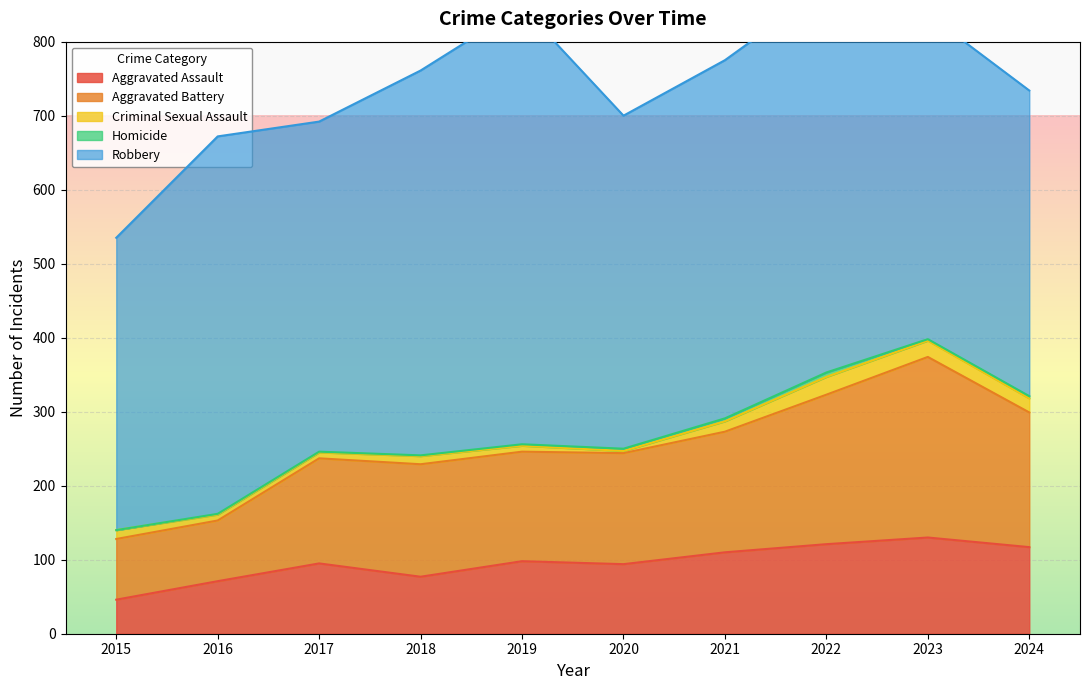

Reading left to right, list all the values displayed in this chart.

Aggravated Assault: 46	71	95	77	98	94	110	121	130	117
Aggravated Battery: 82	82	142	152	148	150	163	202	244	182
Criminal Sexual Assault: 12	8	8	11	8	3	14	24	22	19
Homicide: 0	1	1	1	2	3	4	6	2	3
Robbery: 395	510	446	520	591	450	484	521	439	413